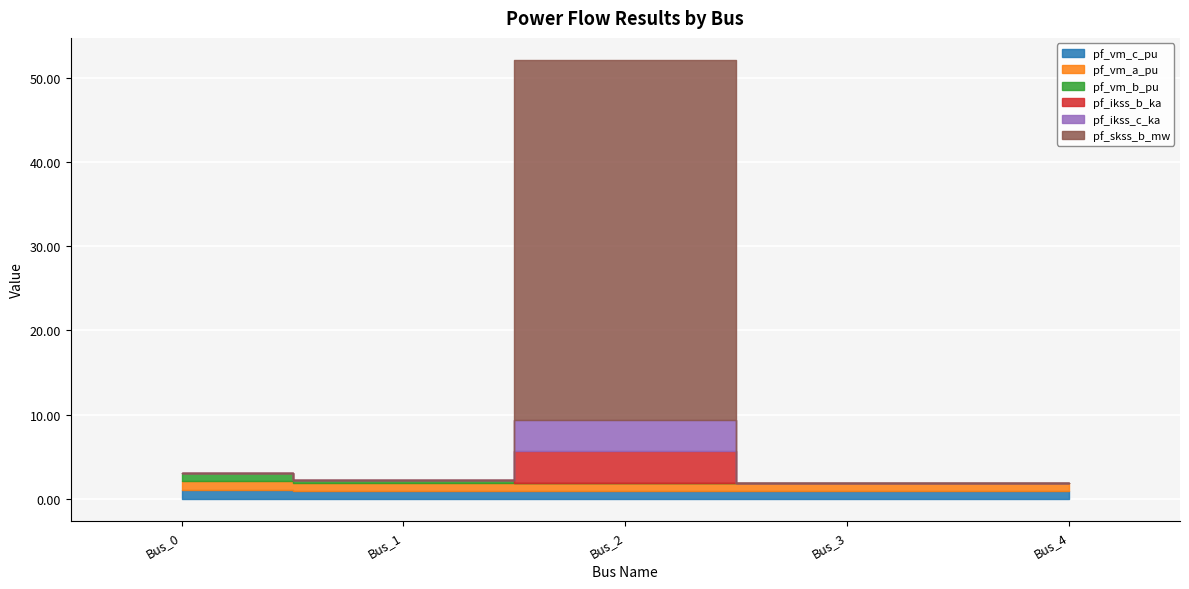

List the series in order of their peak value, lowest first.

pf_vm_b_pu, pf_vm_c_pu, pf_vm_a_pu, pf_ikss_b_ka, pf_ikss_c_ka, pf_skss_b_mw